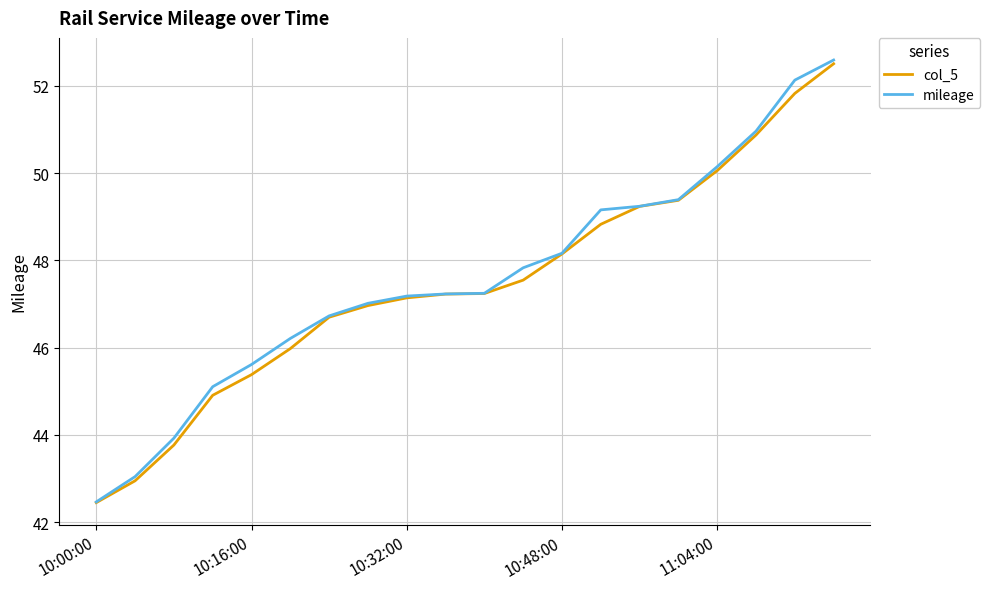

Which series has the widest spread of values?

mileage